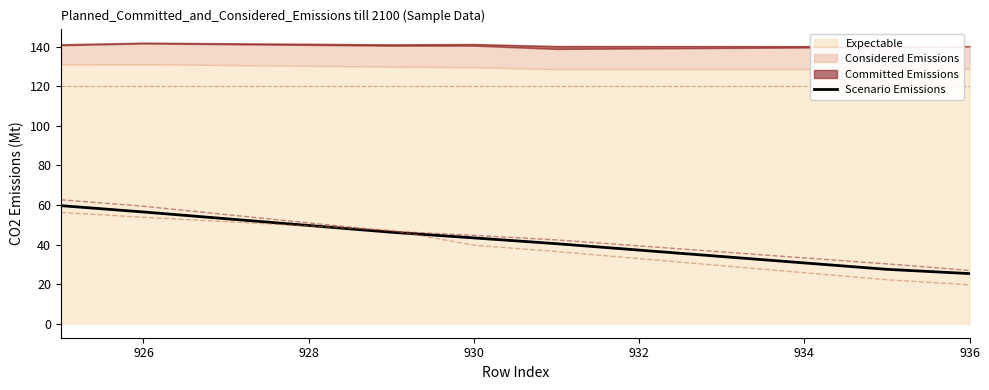

How many lines are shown in the chart?

1